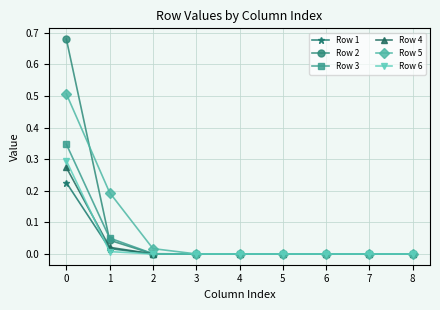

Which series has the largest range (max minus min)?

Row 2